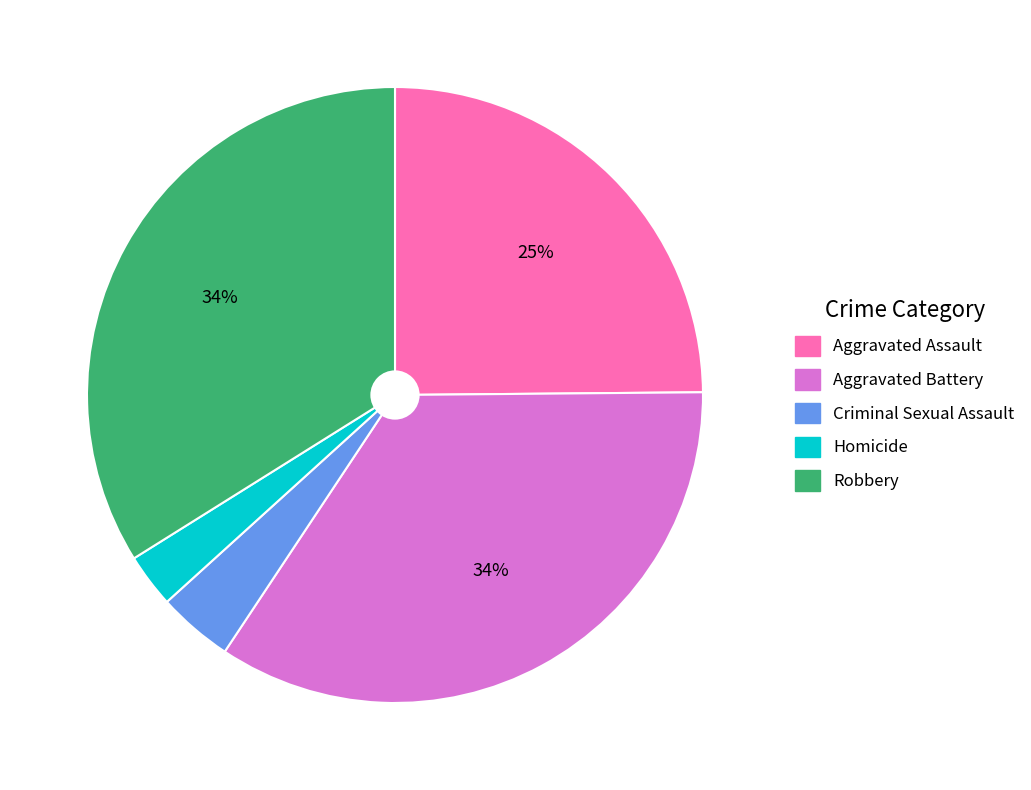

How many segments does this pie chart have?

5